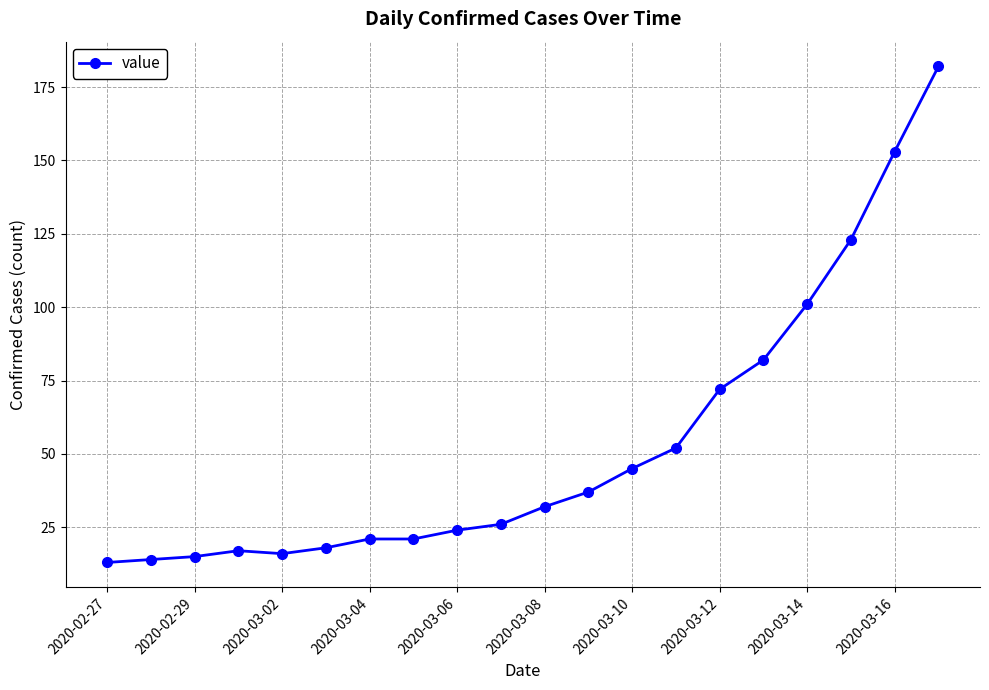

What is the value of the 2nd point from the left?

14